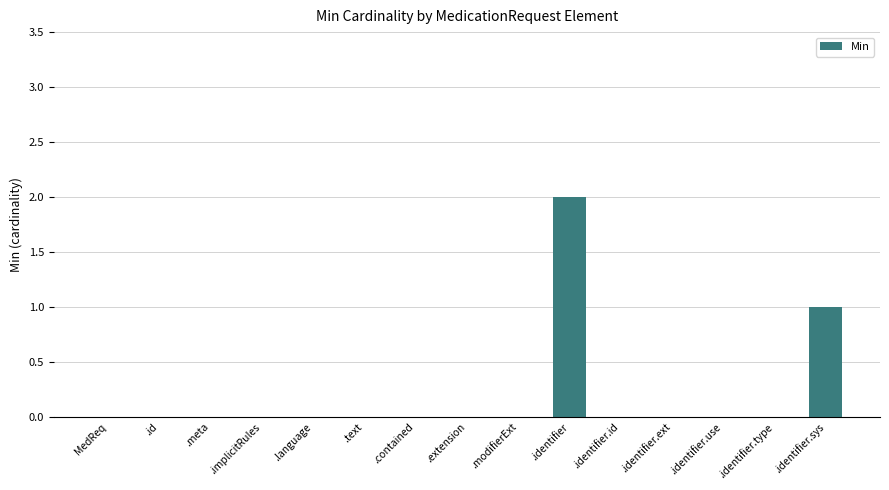

Where is the data nearest to the value 1?

.identifier.sys